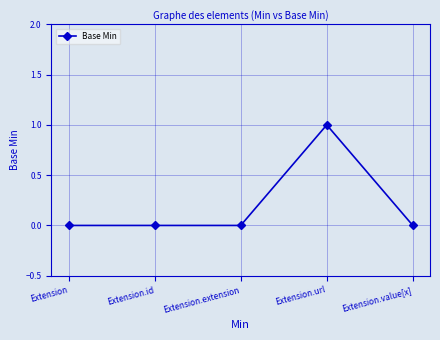

How many lines are shown in the chart?

1